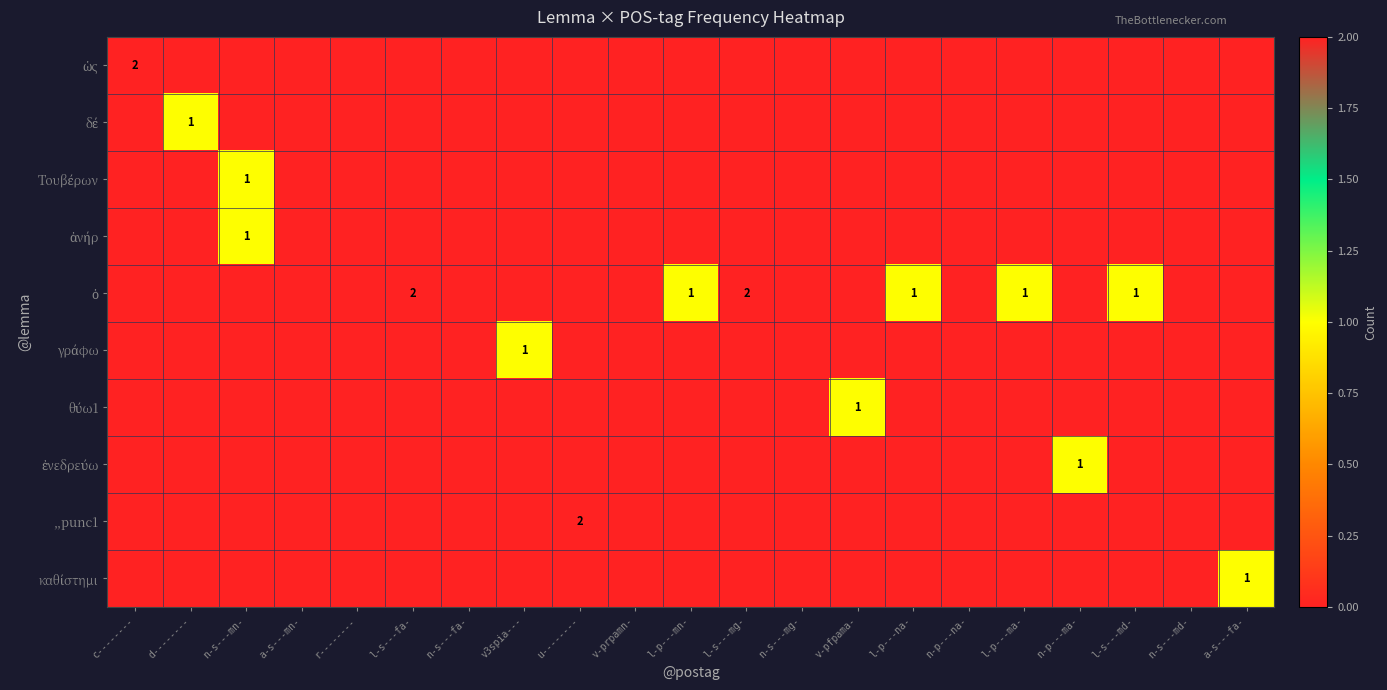

Rank the categories by ὁ value from lowest to highest.

c--------, d--------, n-s---mn-, a-s---mn-, r--------, n-s---fa-, v3spia---, u--------, v-prpamn-, n-s---mg-, v-pfpama-, n-p---na-, n-p---ma-, n-s---md-, a-s---fa-, l-p---mn-, l-p---na-, l-p---ma-, l-s---md-, l-s---fa-, l-s---mg-